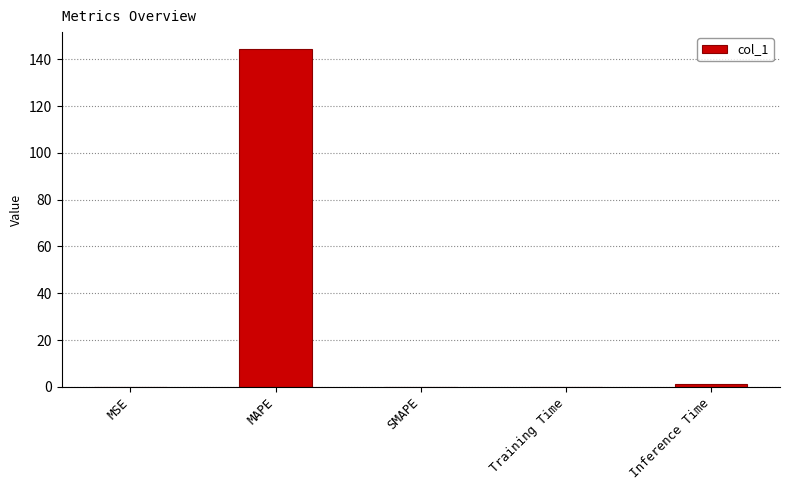

Which category has the highest value across all series?

MAPE